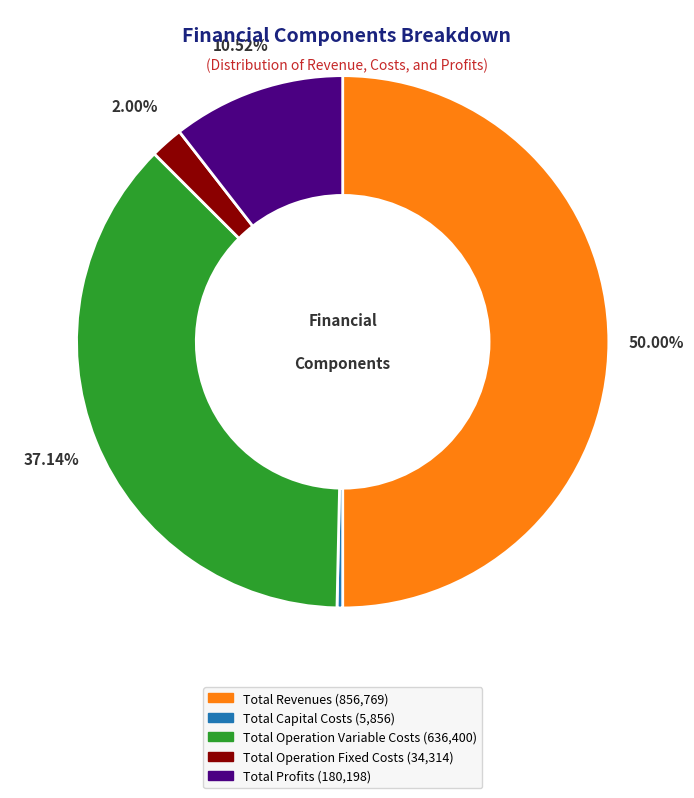

Count the number of slices in the pie.

5